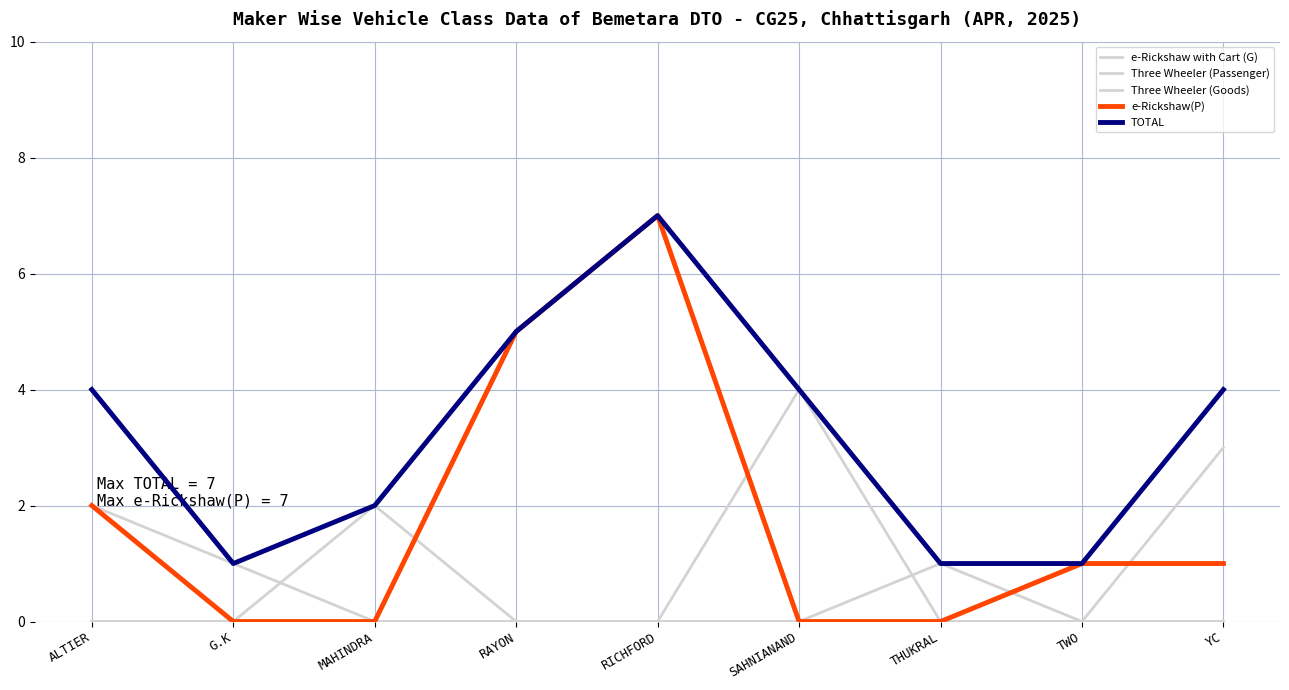

True or false: e-Rickshaw with Cart (G) has more than 0 points higher than both neighbors.

True